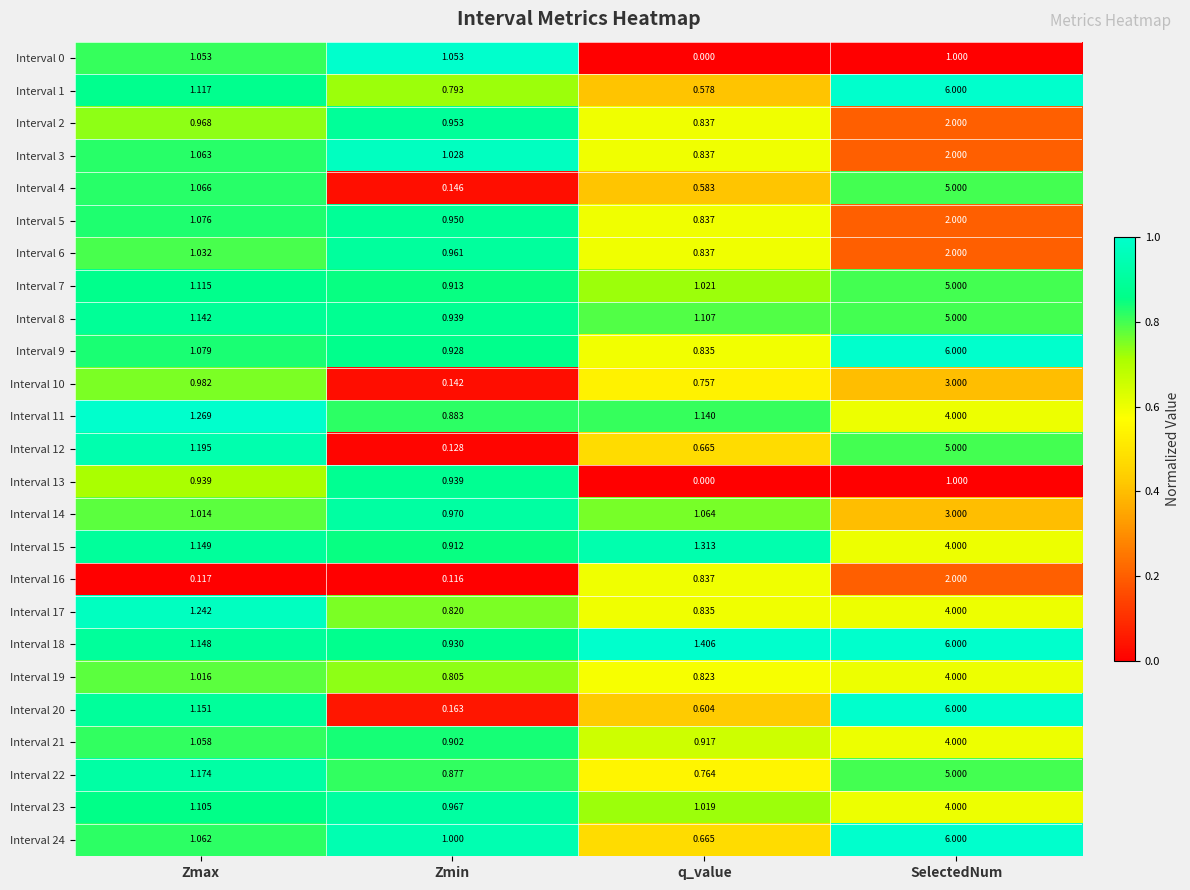

Where does the Interval 22 series first go above 1?

Zmax